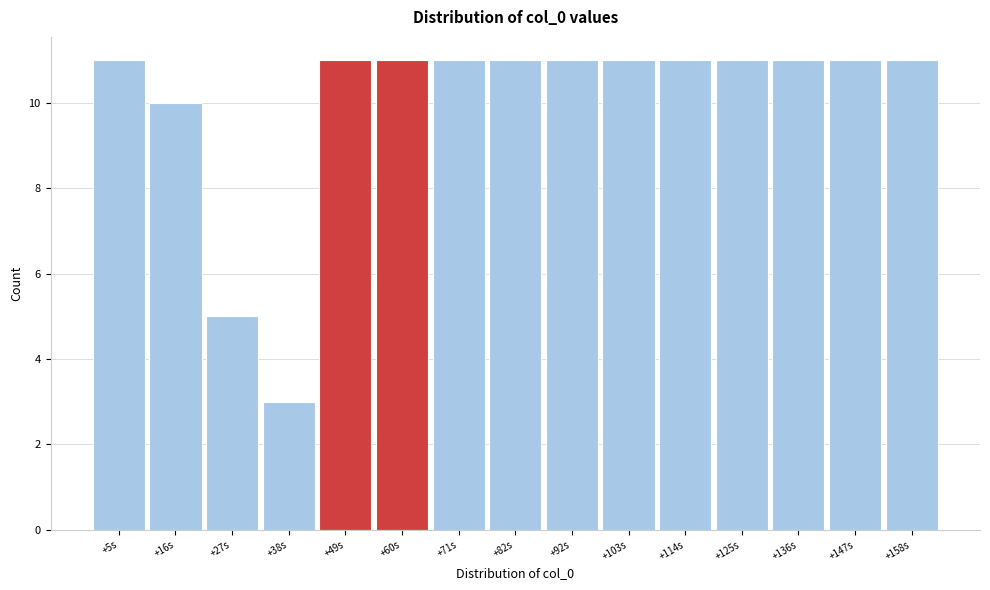

Reading left to right, what are all the values shown in this chart?

+5s=11	+16s=10	+27s=5	+38s=3	+49s=11	+60s=11	+71s=11	+82s=11	+92s=11	+103s=11	+114s=11	+125s=11	+136s=11	+147s=11	+158s=11